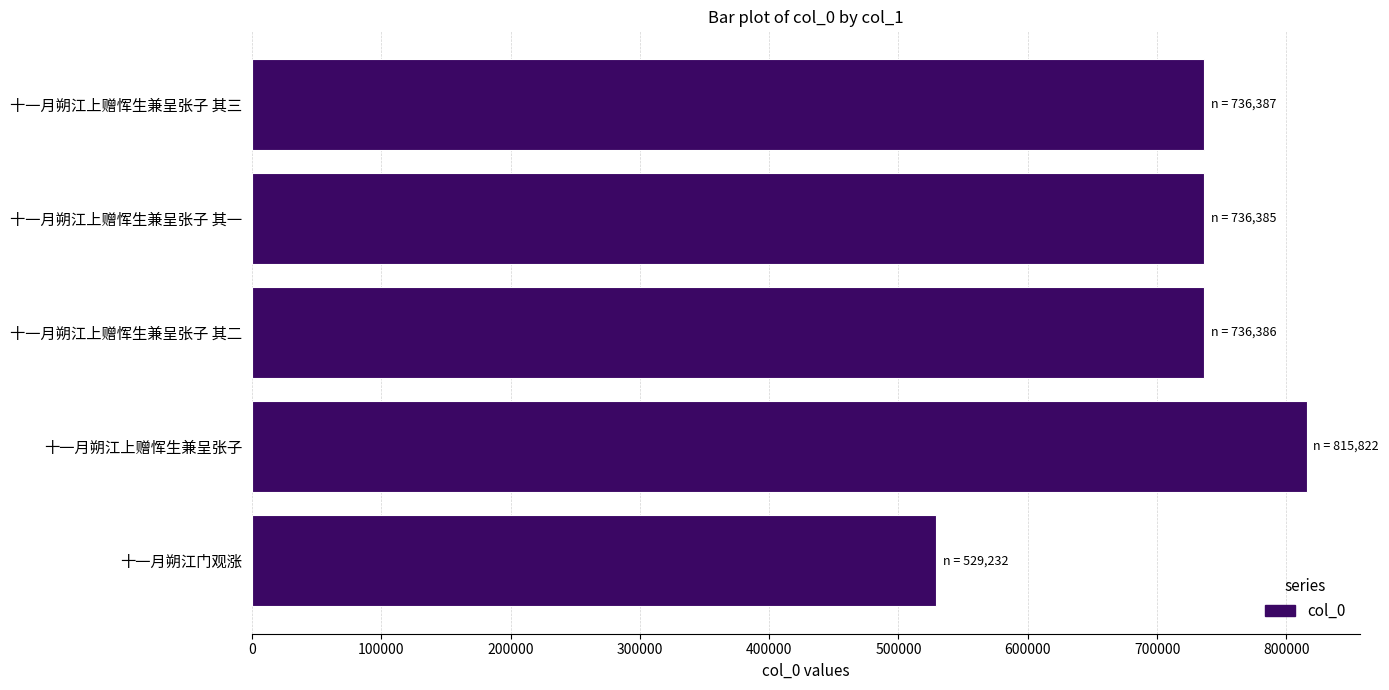

Read the value at 十一月朔江门观涨, to the nearest 100.

529200